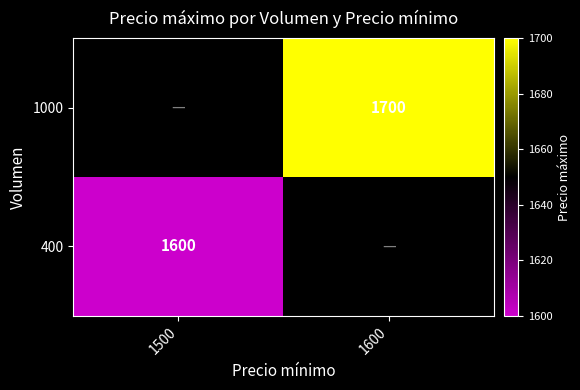

The value of 400 at 1500 is 1600. True or false?

True